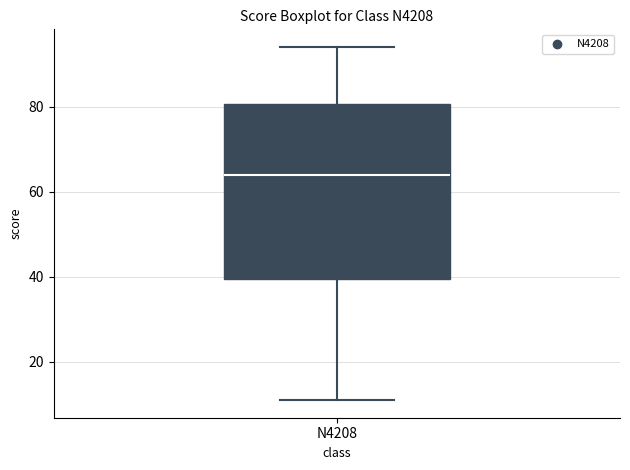

Where is the lower edge of the box for N4208 on the y-axis? The values are not printed on the chart, so give them approximately, as read against the axis.

40